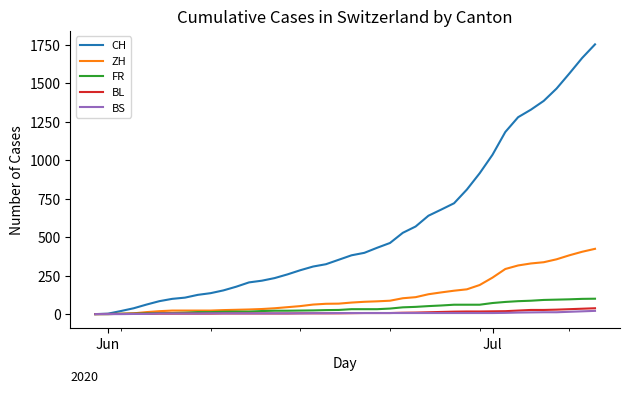

Which series has the largest total across all categories?

CH